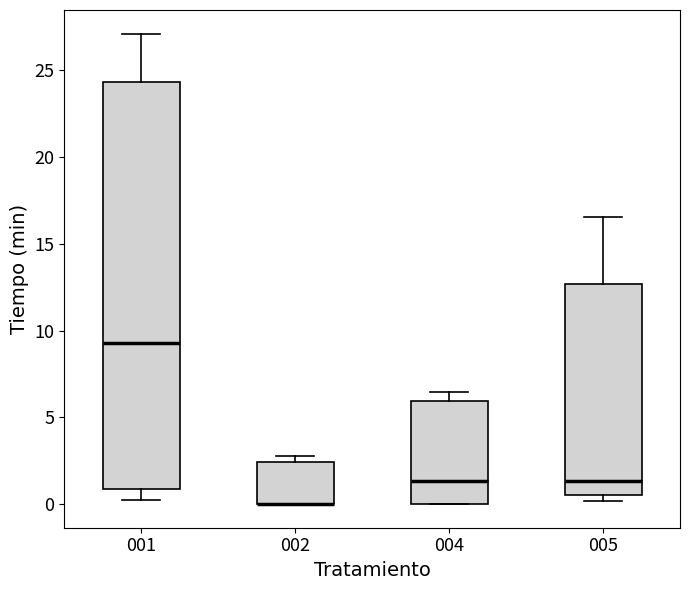

Reading left to right, read every box against the y-axis: the position of its median line, the range the box covers, and the ends of its whiskers. The values are not printed on the chart, so give them approximately, as read against the axis.

001: median 9.5, box 1.0 to 24.5, whiskers 0.0 to 27.0
002: median 0.0 (drawn on the box's lower edge), box 0.0 to 2.5, whiskers 0.0 to 3.0
004: median 1.5, box 0.0 to 6.0, whiskers 0.0 to 6.5
005: median 1.5, box 0.5 to 12.5, whiskers 0.0 to 16.5